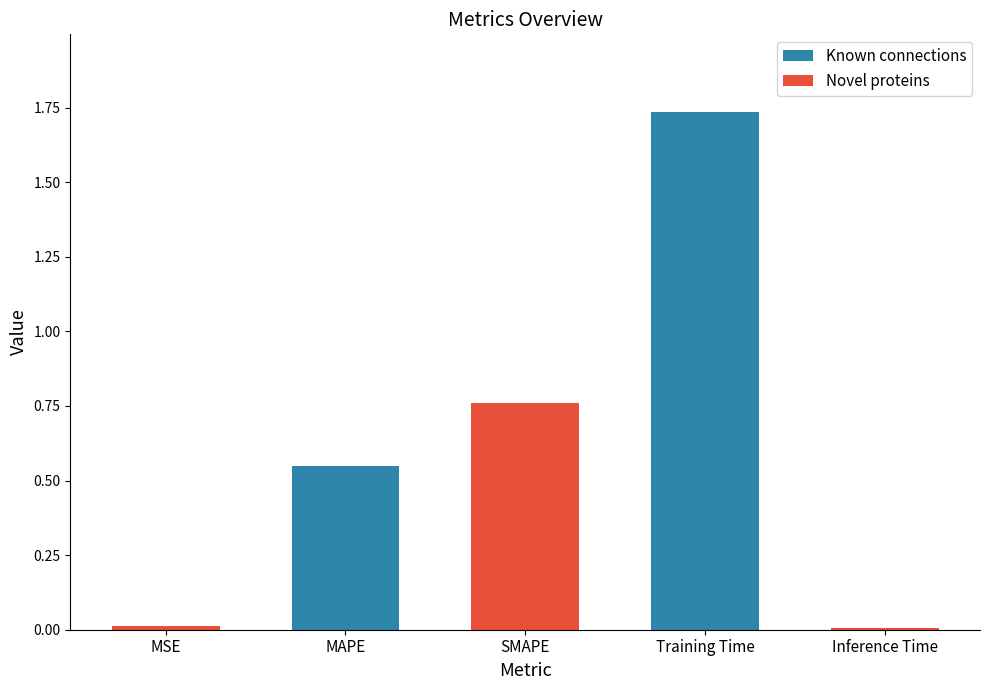

What is the difference between the second highest and second lowest values?

0.7